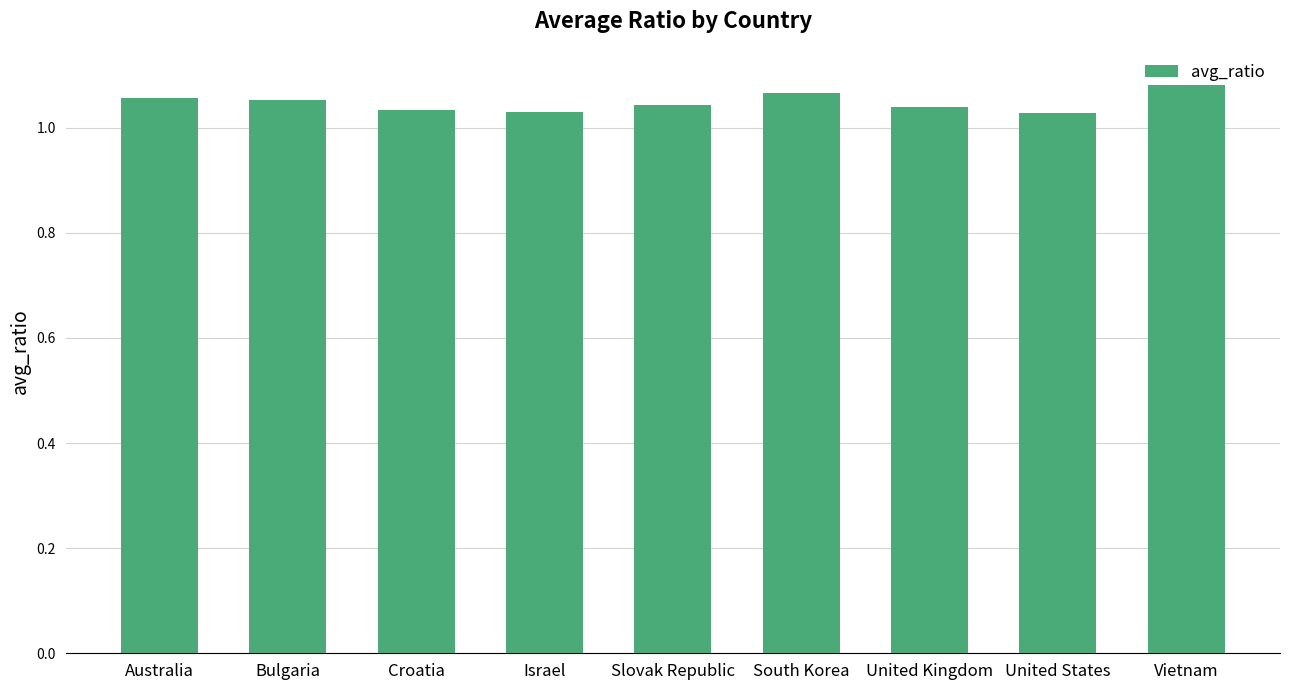

How many categories are shown in the chart?

9